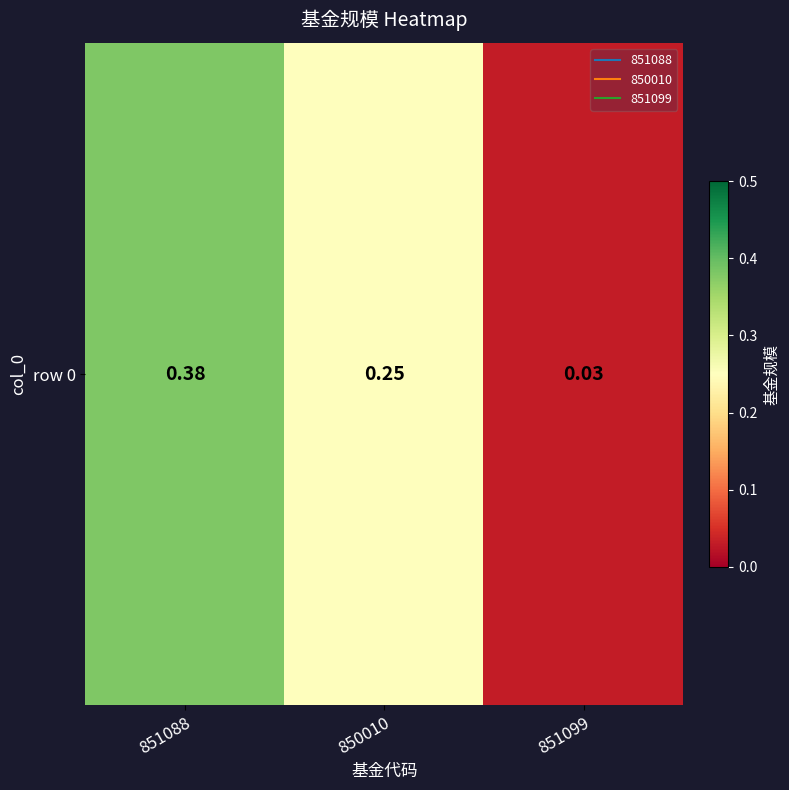

What is the difference between the maximum and minimum values?

0.3